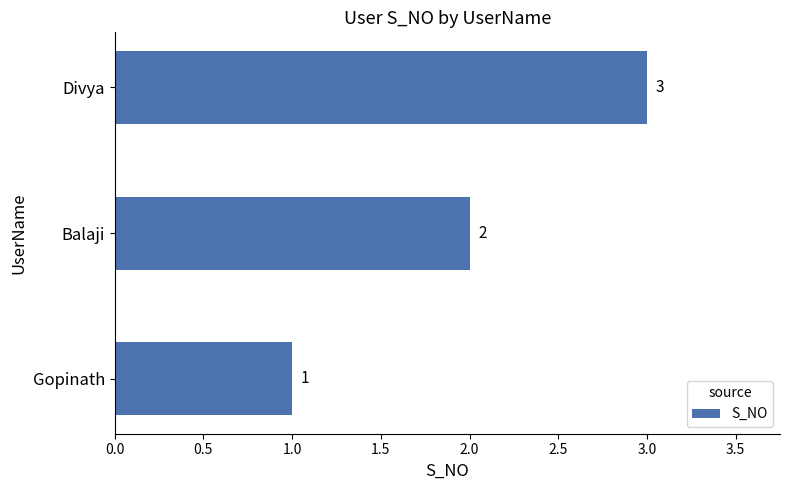

What is the change in value from Gopinath to Divya?

+2